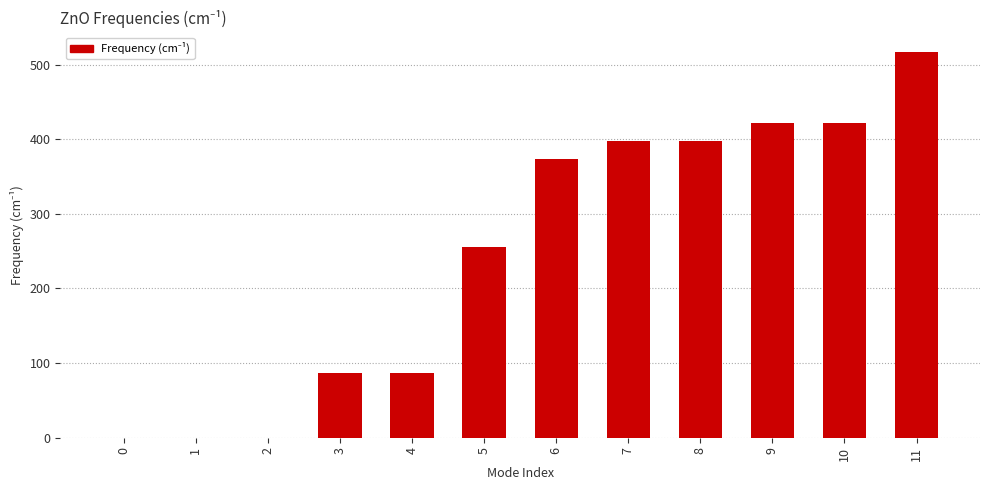

What is the maximum value shown in the chart?

517.3